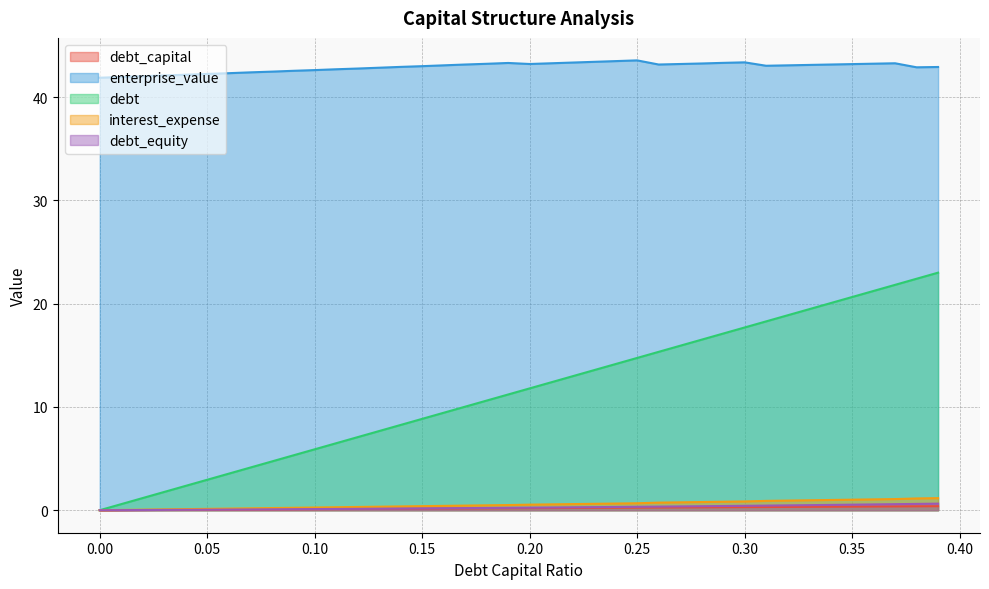

Rank the series by their maximum value, from lowest to highest.

debt_capital, debt_equity, interest_expense, debt, enterprise_value